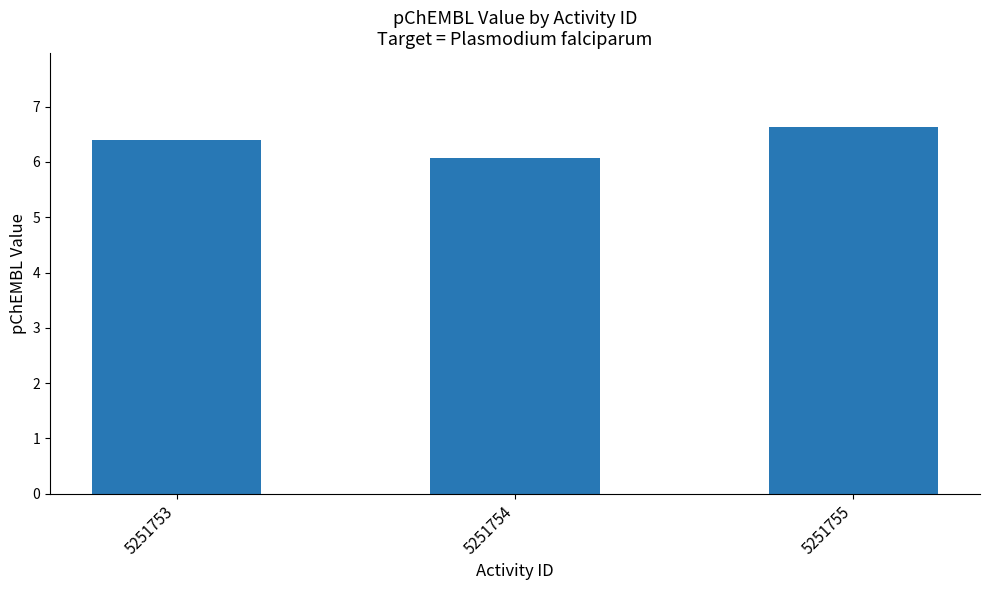

Between 5251755 and 5251753, which is larger?

5251755